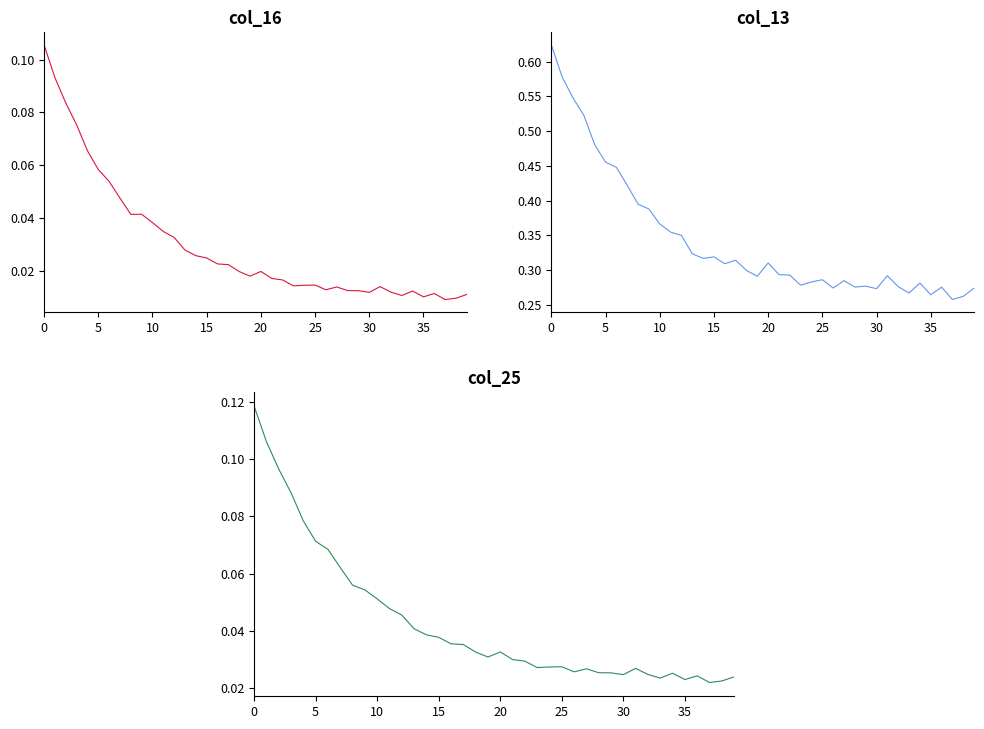

What is the difference between the second highest and minimum values in the col_16 series?

0.1